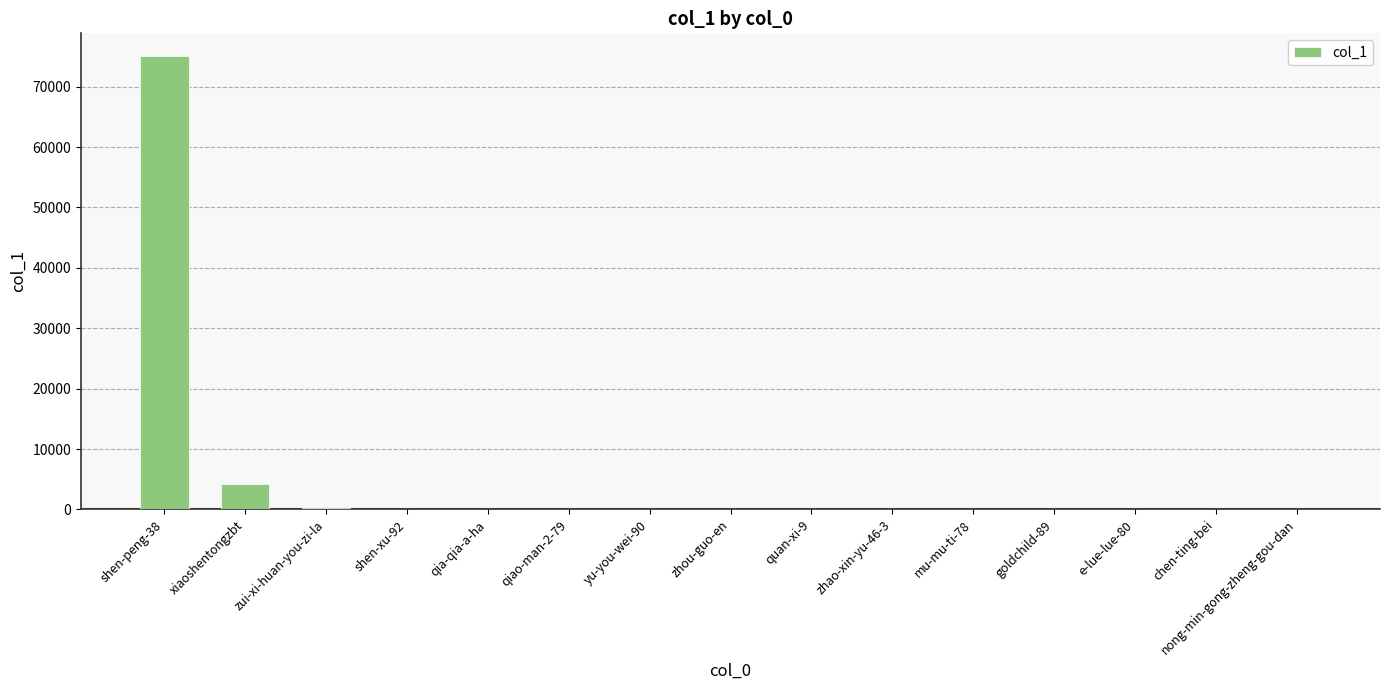

What is the change in value from shen-xu-92 to chen-ting-bei?

-74